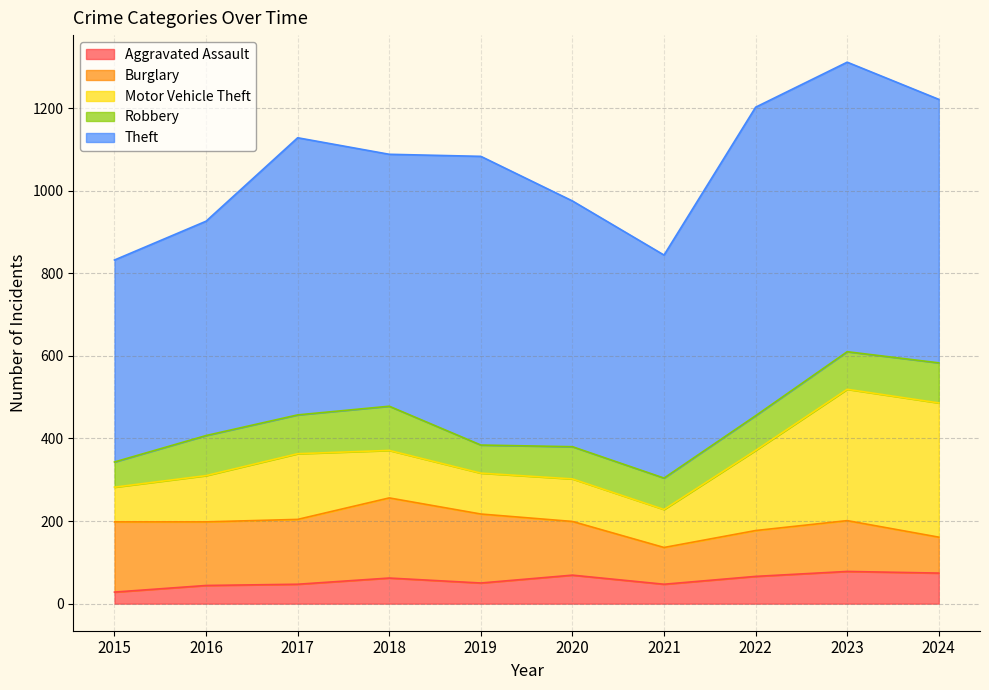

List the labels in order of Robbery value, smallest first.

2015, 2019, 2021, 2020, 2022, 2023, 2017, 2016, 2024, 2018